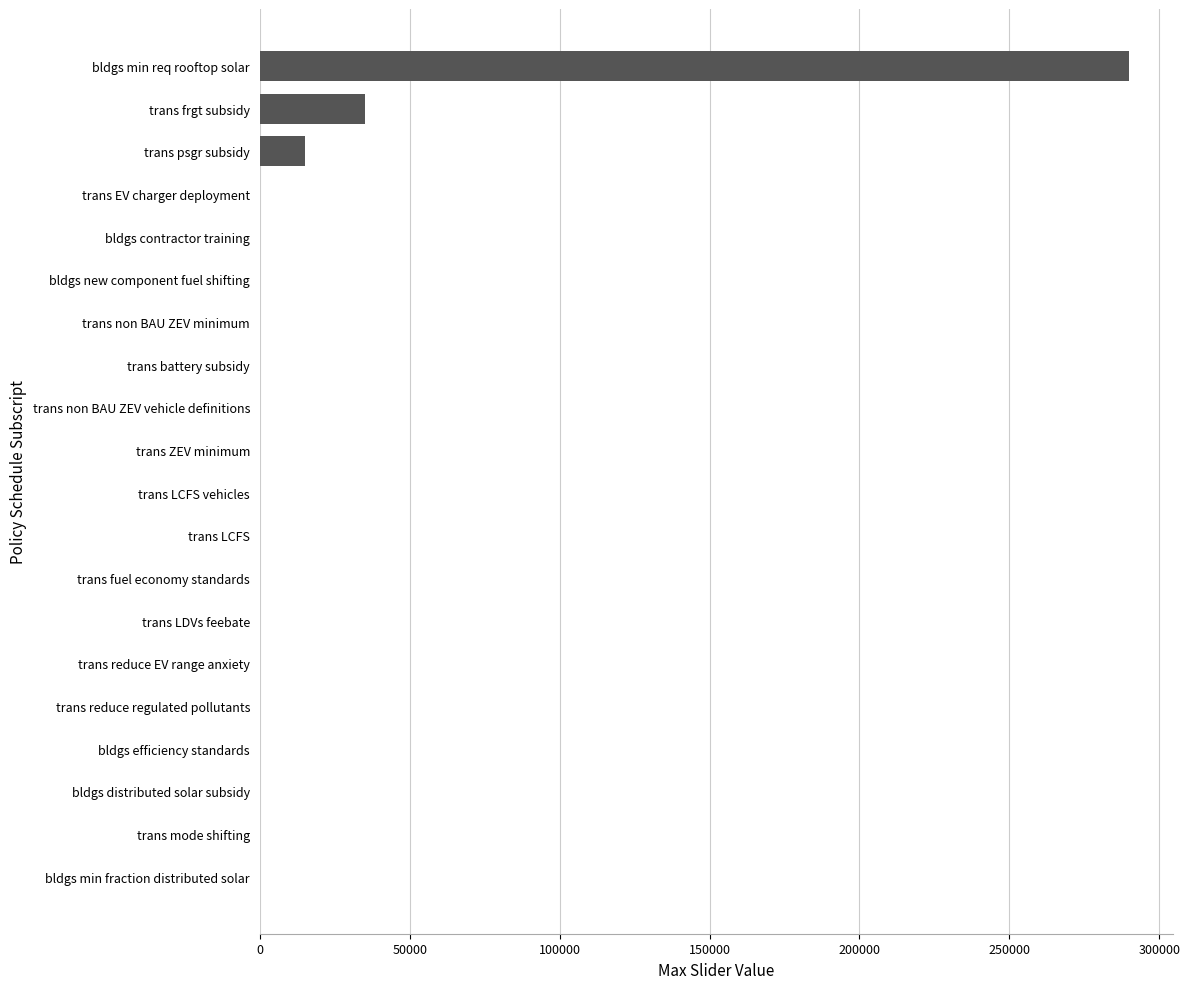

What is the sum of all values?

340016.8